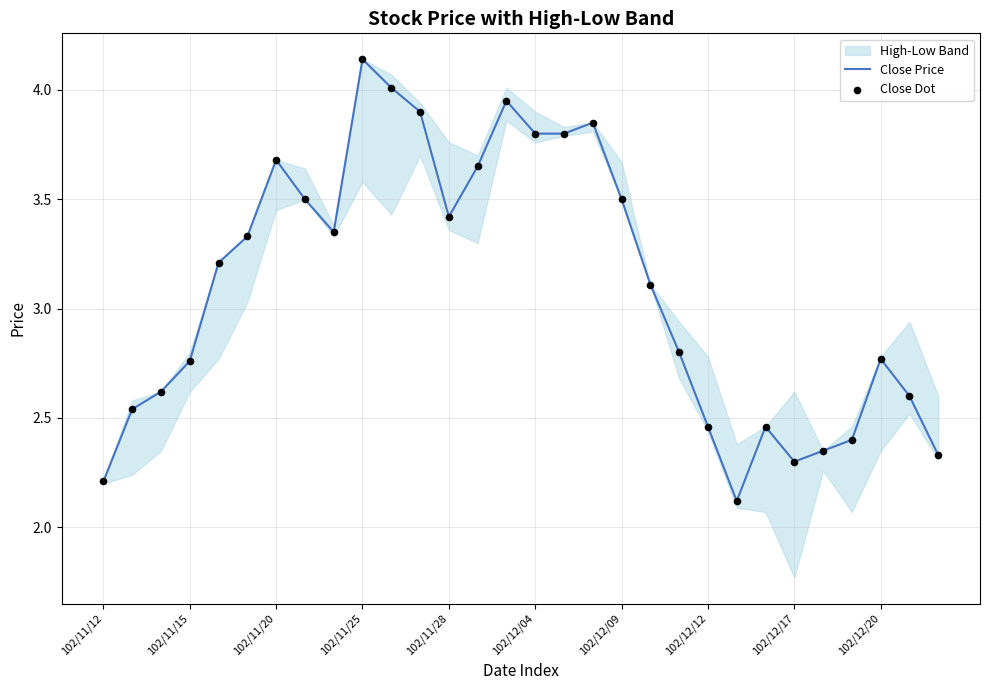

Which category has the highest value in the Close Price series?

102/11/25